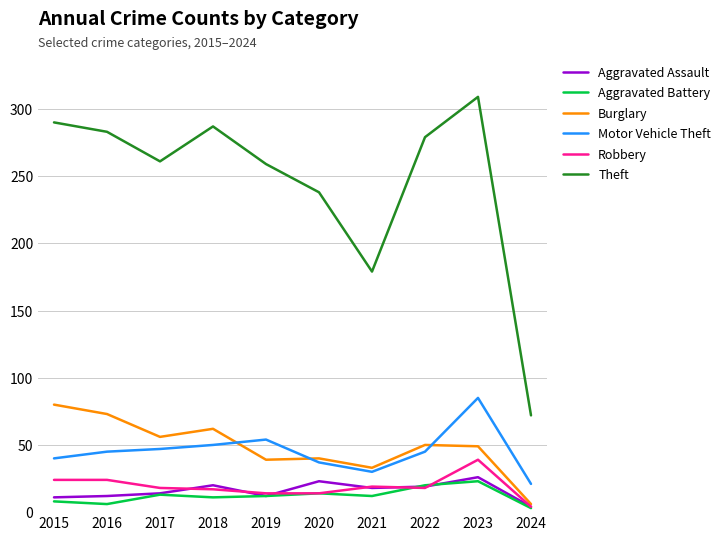

Is it true that Aggravated Battery equals 12 at 2021?

True